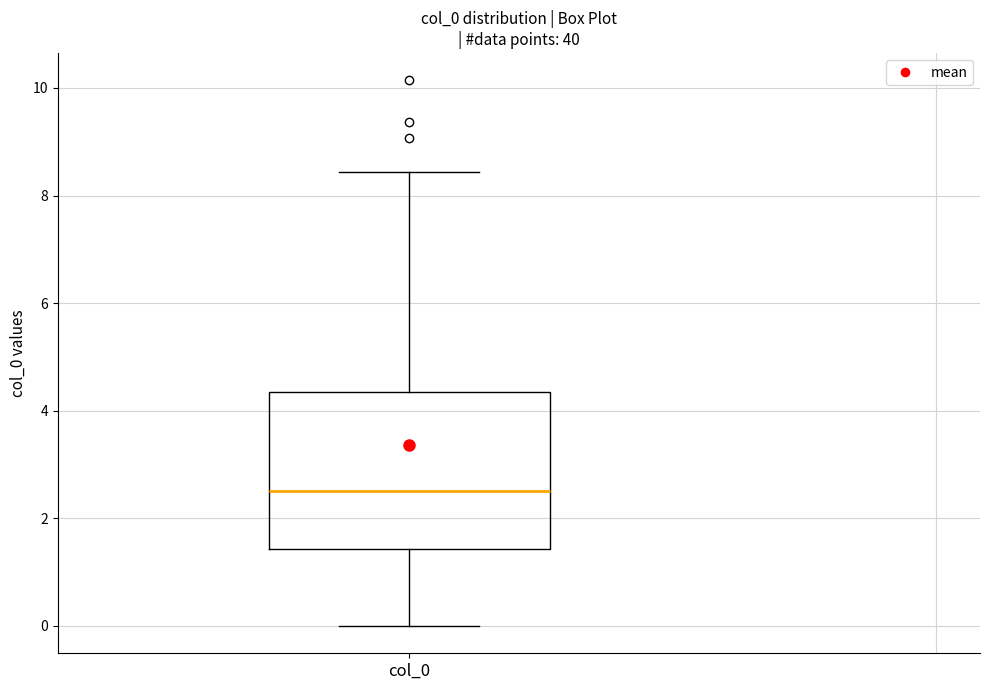

Transcribe this box plot: give where the median line is, the range the box spans, and where the two whiskers end, as read against the y-axis. The values are not printed on the chart, so give them approximately, as read against the axis.

median 2.6, box 1.4 to 4.4, whiskers 0.0 to 8.4